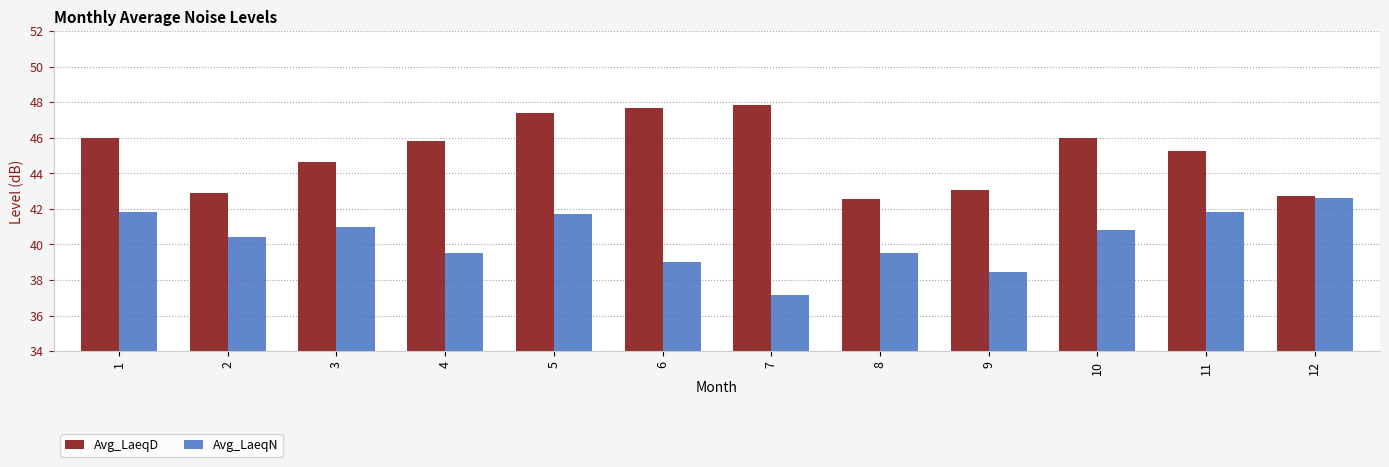

What is the approximate value of Avg_LaeqN at 3?

41.0